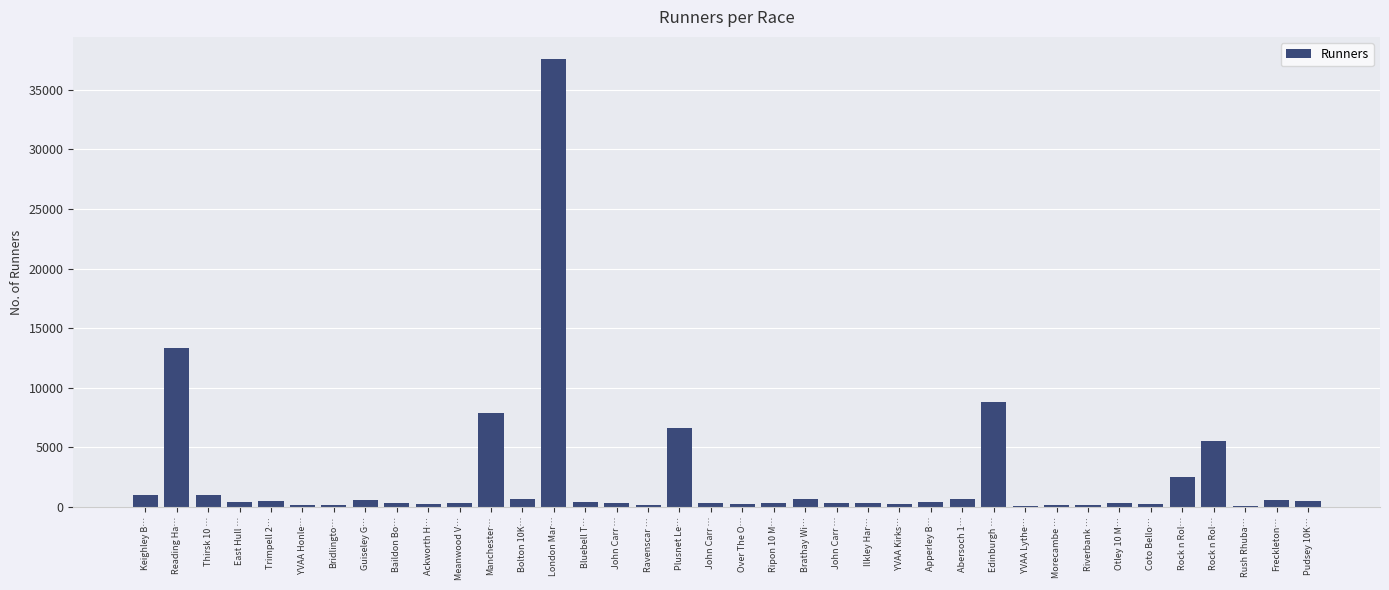

What is the label of the 23rd bar from the left?

John Carr …